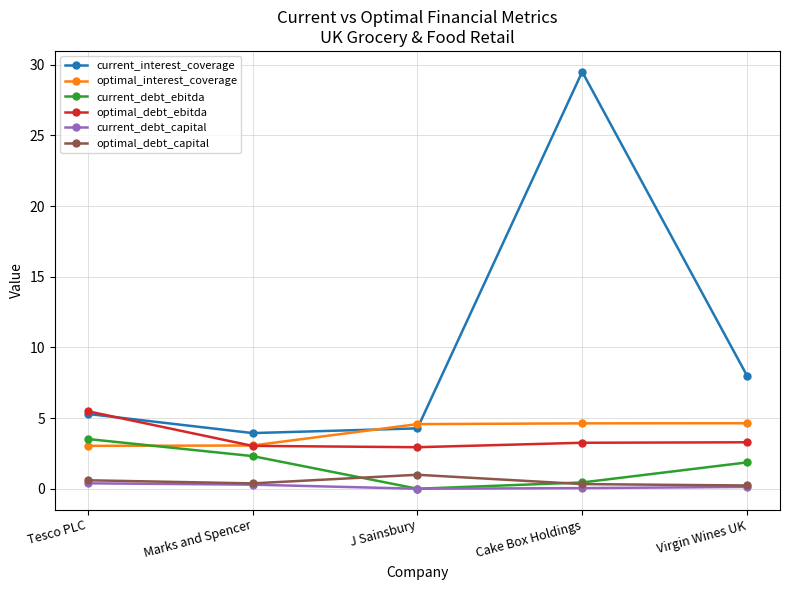

Which series has the widest spread of values?

current_interest_coverage